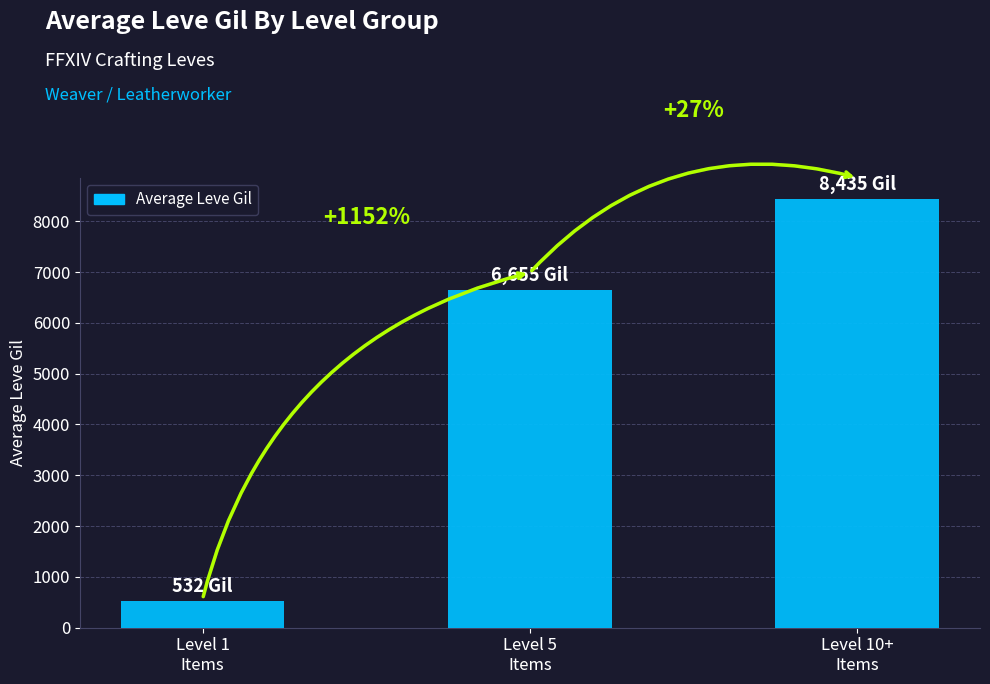

How many bars are there in total?

3